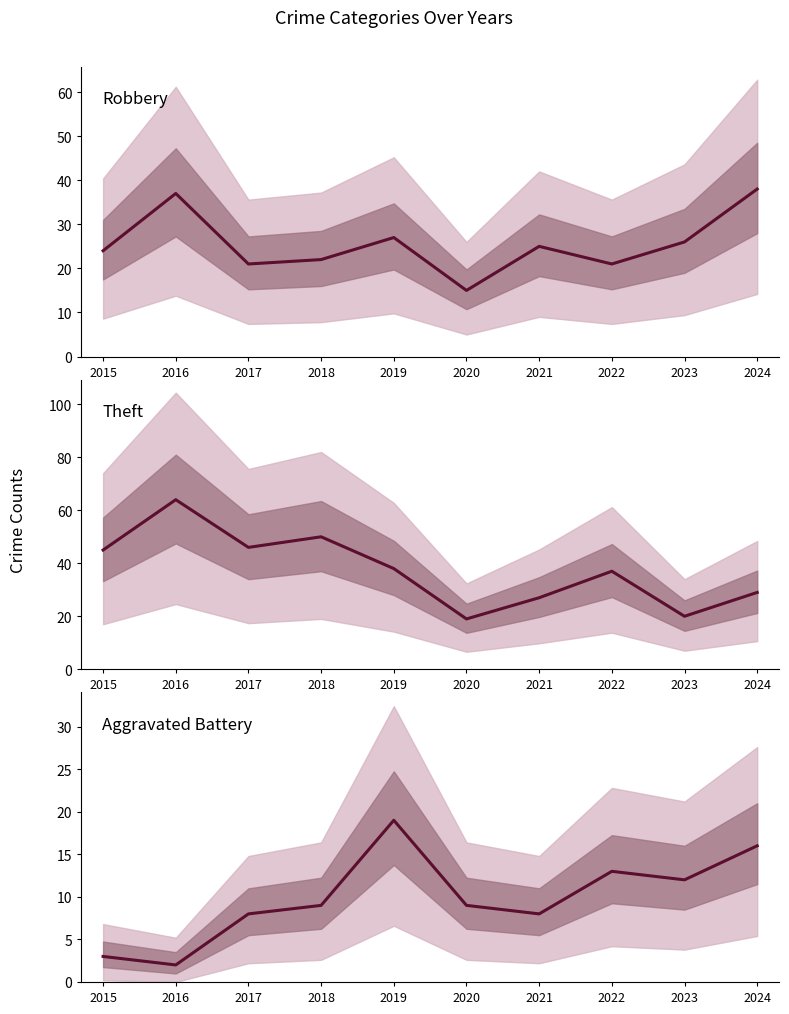

At which category is the sum across all series the highest?

2016